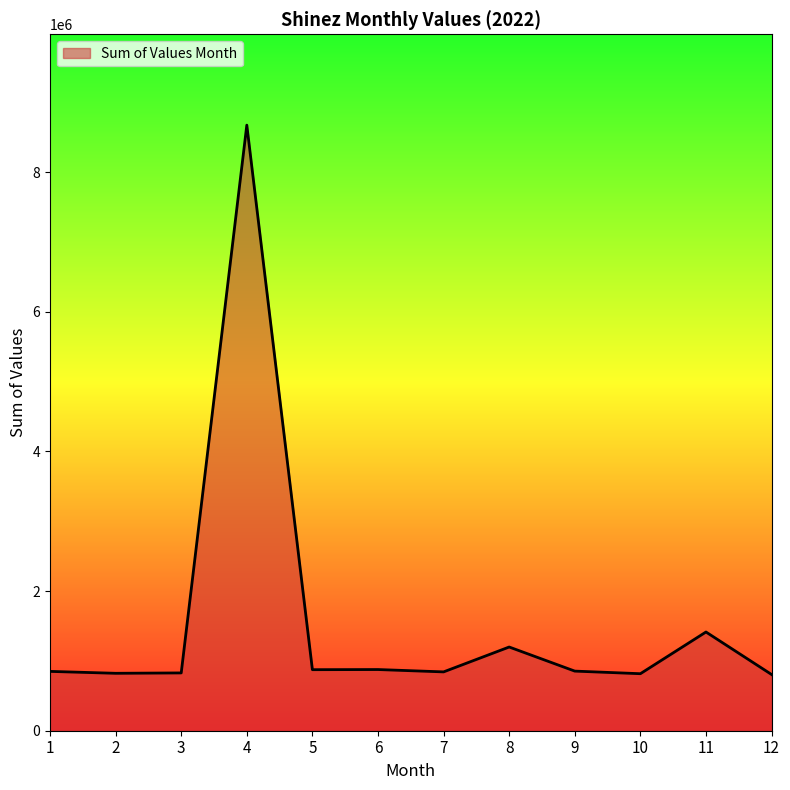

What is the difference between the maximum and minimum values?

7866666